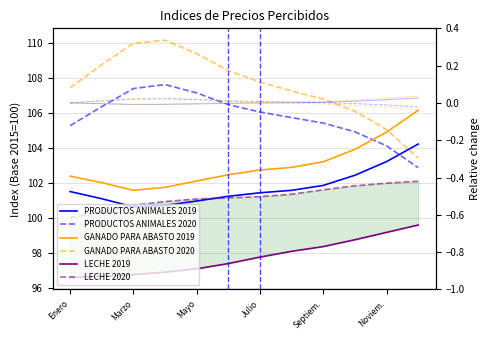

Which category has the lowest value across all series?

Enero